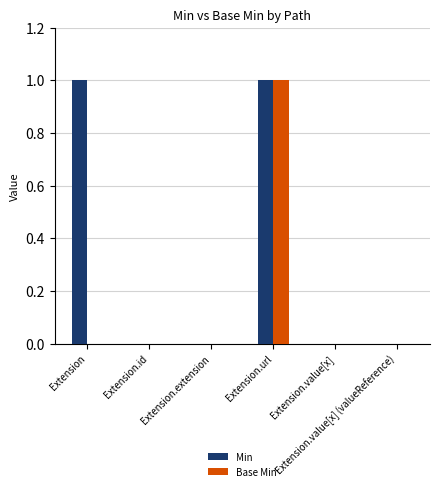

At which category is the sum across all series the highest?

Extension.url